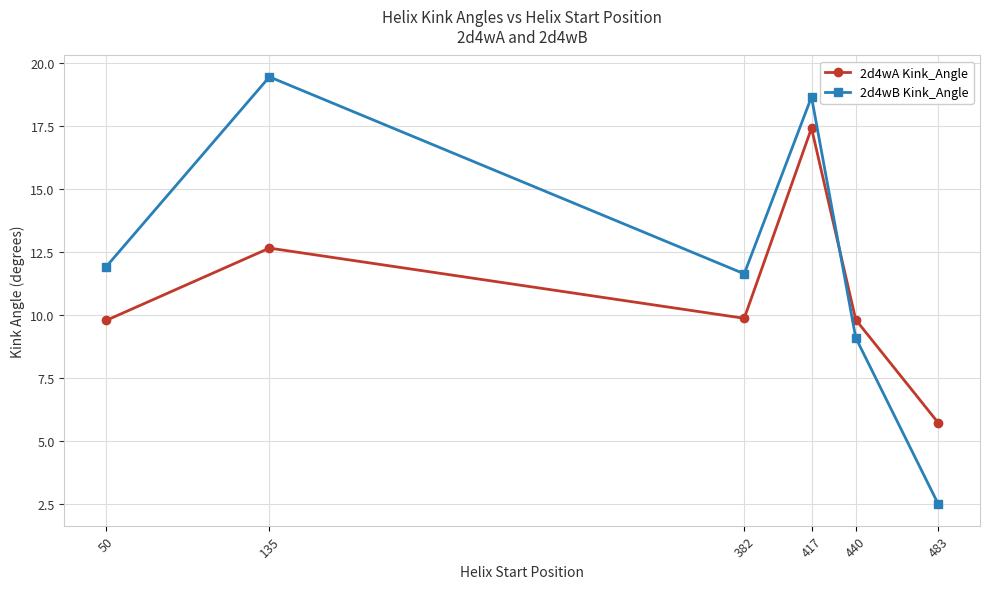

Is the value of 2d4wB Kink_Angle at 440 greater than the value of 2d4wA Kink_Angle at 417?

No